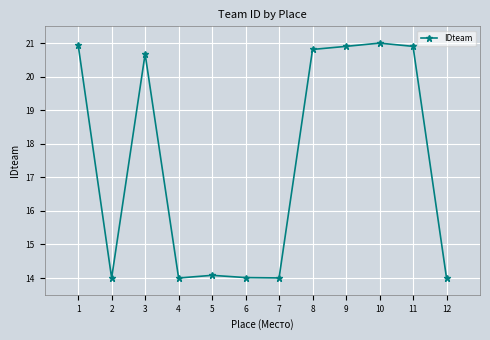

What is the value of the 5th point from the left?

14.1